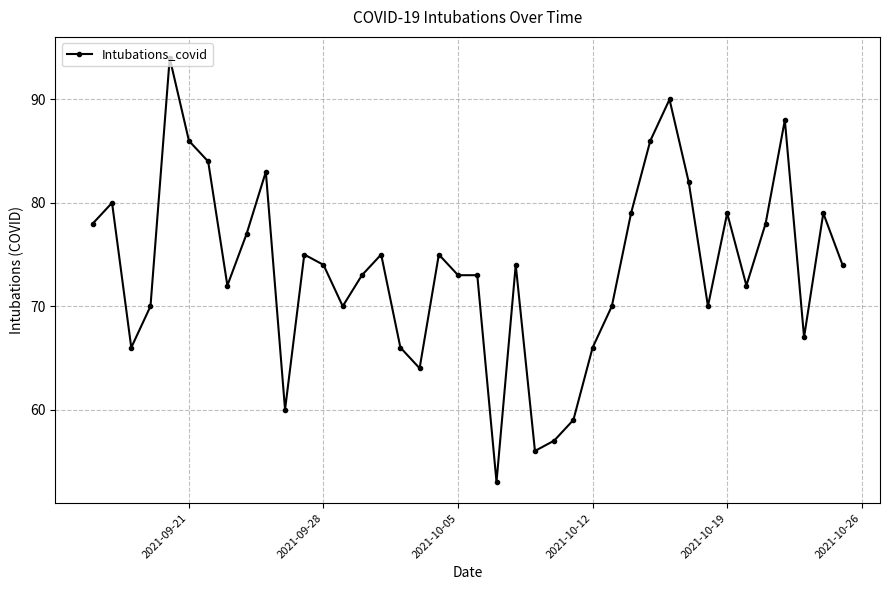

What is the sum of all values?

2947